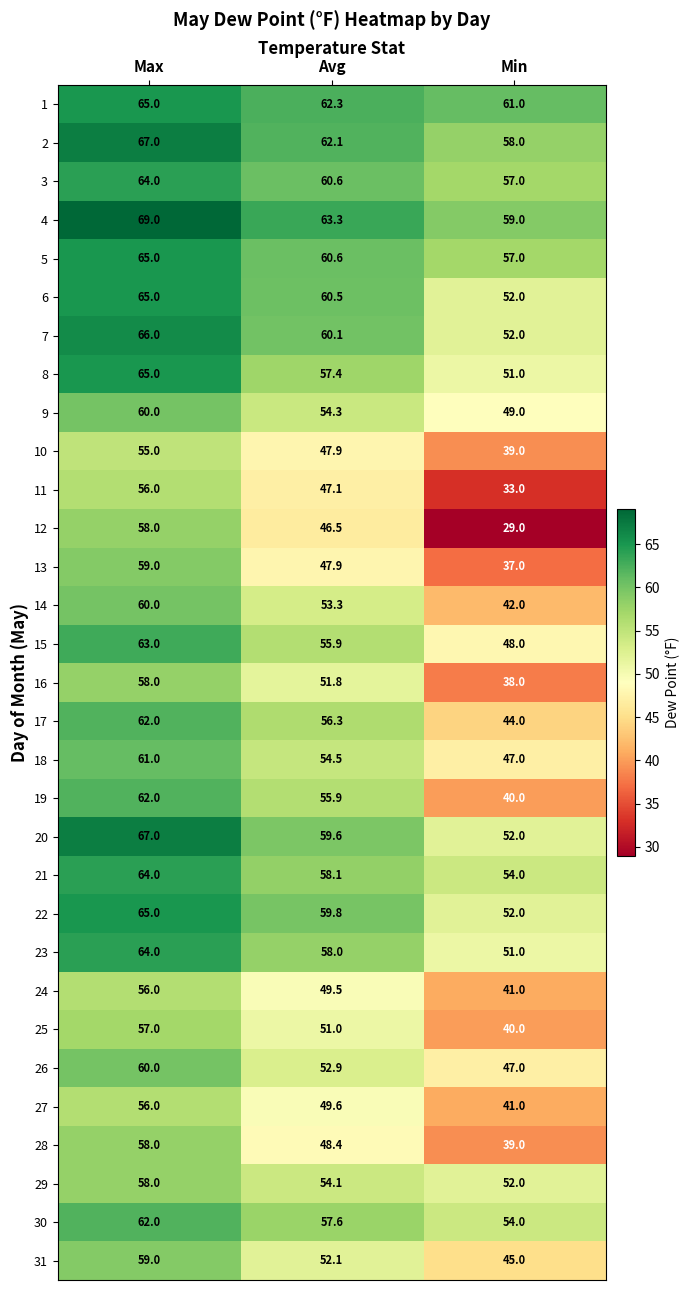

At which label does 25 first exceed 51?

Max